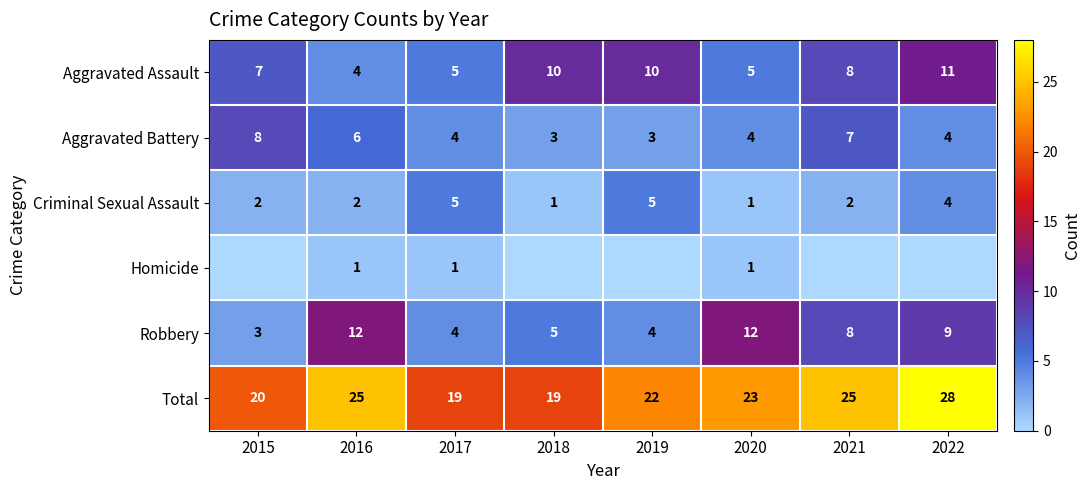

Where does the Total series first go above 23?

2016